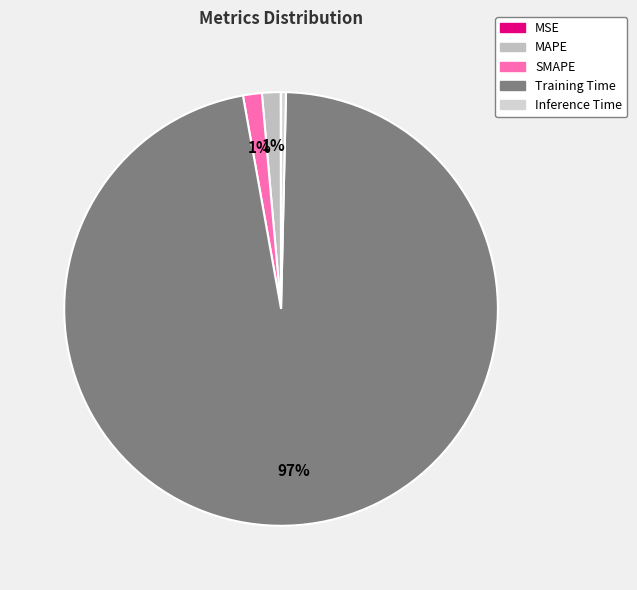

Which slice is the largest?

Training Time